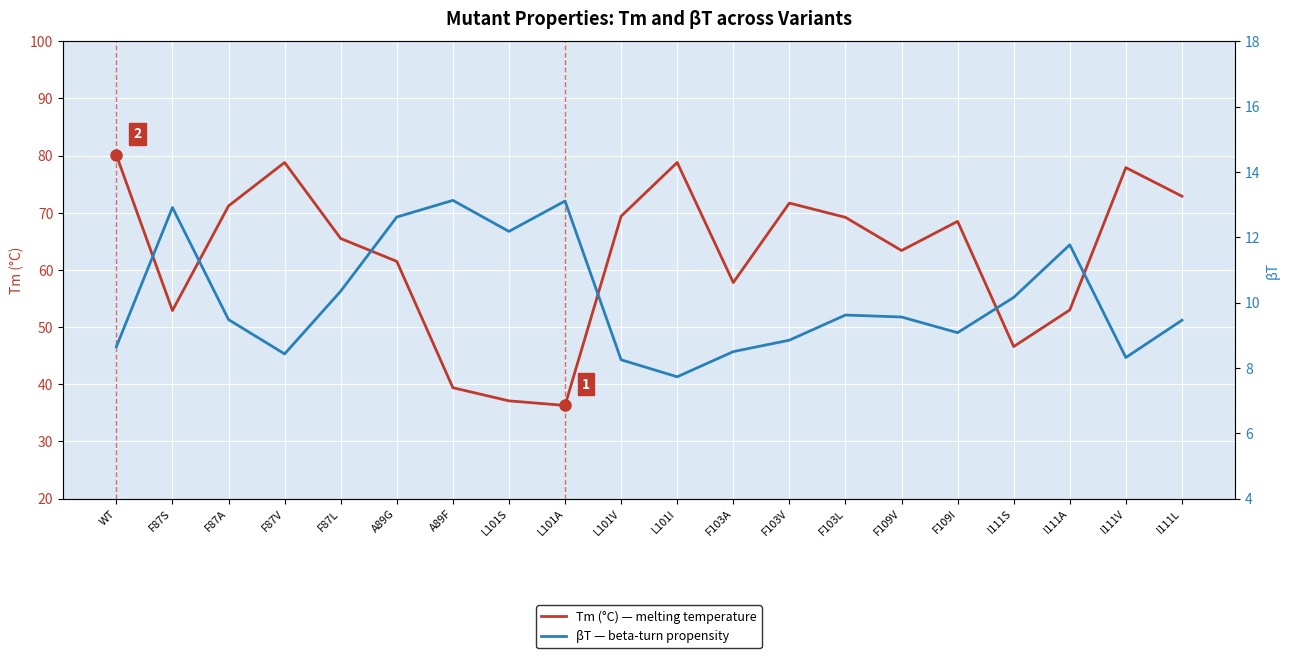

True or false: βT and Tm (°C) intersect in this chart.

False